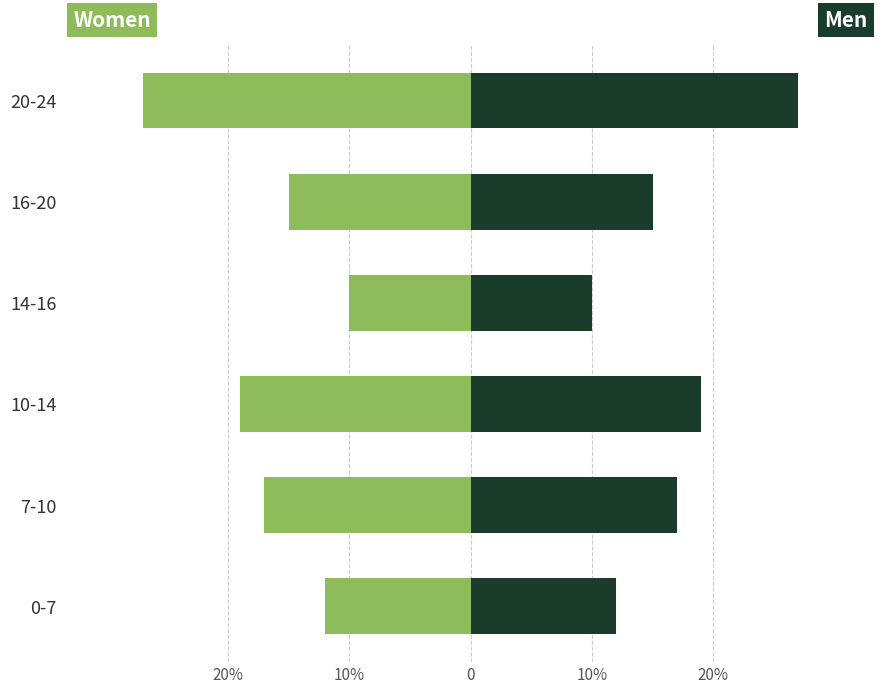

How many data points does each series have?

6